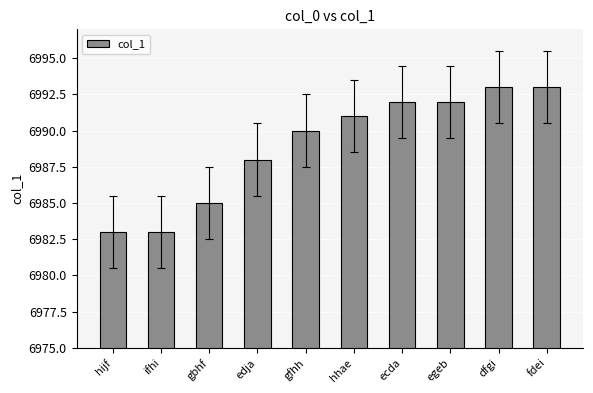

Reading left to right, transcribe all the data shown in this chart.

6983	6983	6985	6988	6990	6991	6992	6992	6993	6993